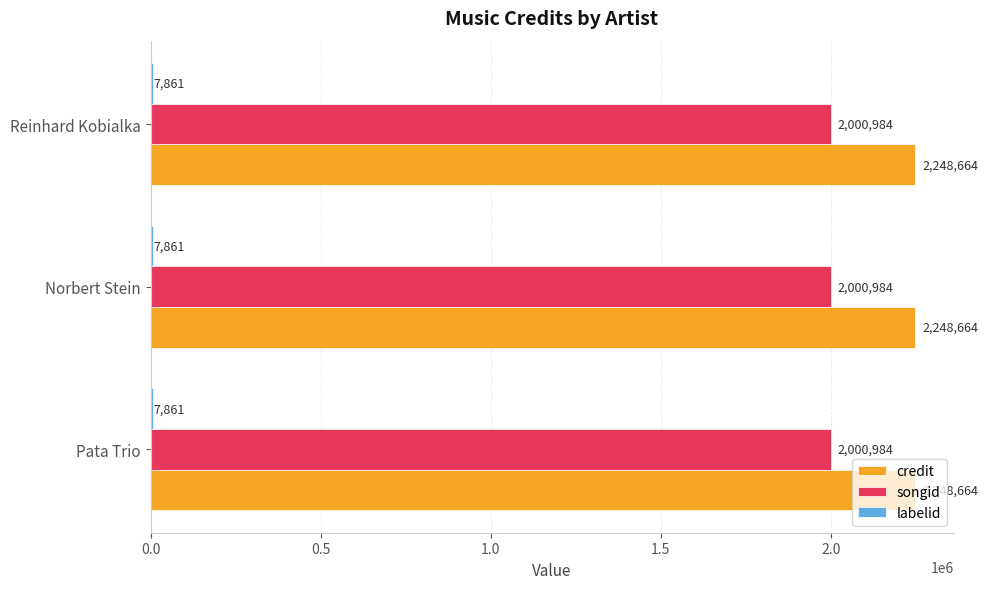

Count the number of data series in this chart.

3